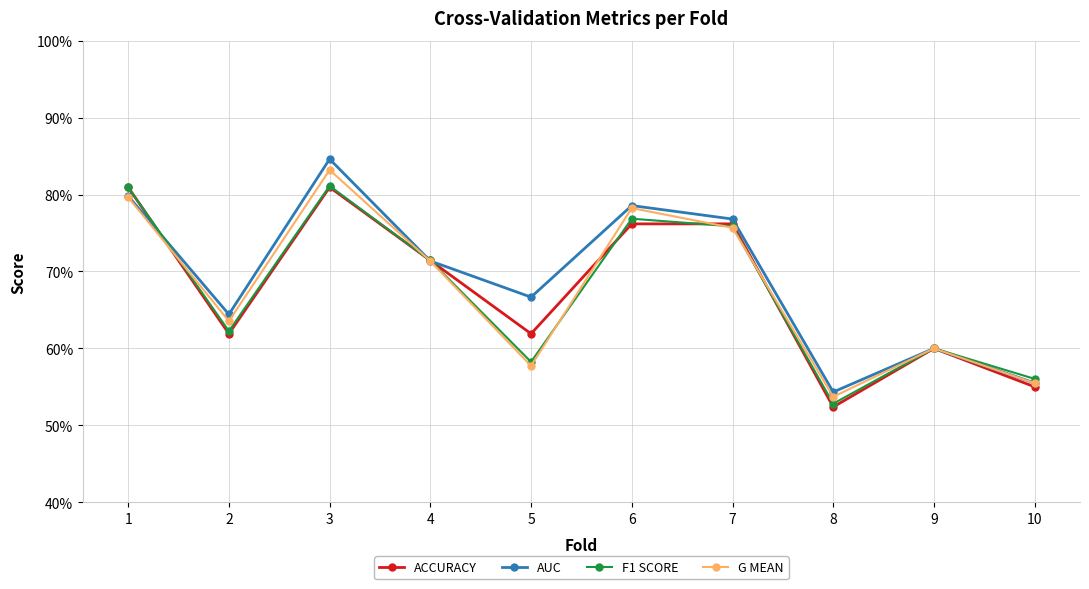

What is the greatest value displayed?

0.8